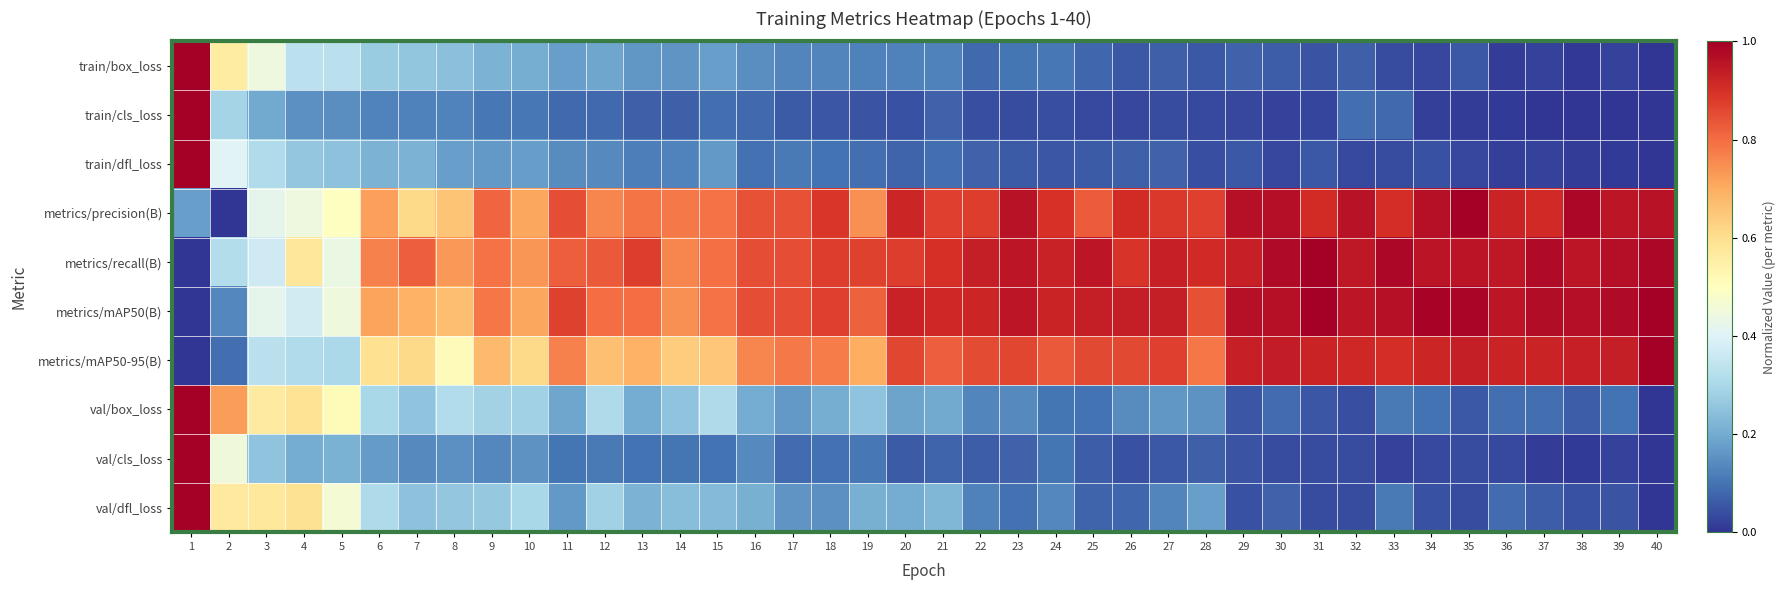

Reading left to right, list all the values displayed in this chart.

train/box_loss: 1=1.0	2=0.6	3=0.4	4=0.3	5=0.3	6=0.3	7=0.3	8=0.2	9=0.2	10=0.2	11=0.2	12=0.2	13=0.2	14=0.2	15=0.2	16=0.1	17=0.1	18=0.1	19=0.1	20=0.1	21=0.1	22=0.1	23=0.1	24=0.1	25=0.1	26=0.1	27=0.1	28=0.1	29=0.1	30=0.1	31=0.0	32=0.1	33=0.0	34=0.0	35=0.1	36=0.0	37=0.0	38=0.0	39=0.0	40=0.0
train/cls_loss: 1=1.0	2=0.3	3=0.2	4=0.2	5=0.1	6=0.1	7=0.1	8=0.1	9=0.1	10=0.1	11=0.1	12=0.1	13=0.1	14=0.1	15=0.1	16=0.1	17=0.1	18=0.1	19=0.0	20=0.0	21=0.1	22=0.0	23=0.0	24=0.0	25=0.0	26=0.0	27=0.0	28=0.0	29=0.0	30=0.0	31=0.0	32=0.1	33=0.1	34=0.0	35=0.0	36=0.0	37=0.0	38=0.0	39=0.0	40=0.0
train/dfl_loss: 1=1.0	2=0.4	3=0.3	4=0.3	5=0.2	6=0.2	7=0.2	8=0.2	9=0.2	10=0.2	11=0.1	12=0.1	13=0.1	14=0.1	15=0.2	16=0.1	17=0.1	18=0.1	19=0.1	20=0.1	21=0.1	22=0.1	23=0.1	24=0.1	25=0.1	26=0.1	27=0.1	28=0.0	29=0.1	30=0.0	31=0.1	32=0.0	33=0.0	34=0.0	35=0.0	36=0.0	37=0.0	38=0.0	39=0.0	40=0.0
metrics/precision(B): 1=0.2	2=0.0	3=0.4	4=0.4	5=0.5	6=0.7	7=0.6	8=0.7	9=0.8	10=0.7	11=0.8	12=0.8	13=0.8	14=0.8	15=0.8	16=0.8	17=0.8	18=0.9	19=0.7	20=0.9	21=0.9	22=0.9	23=1.0	24=0.9	25=0.8	26=0.9	27=0.9	28=0.9	29=1.0	30=1.0	31=0.9	32=1.0	33=0.9	34=1.0	35=1.0	36=0.9	37=0.9	38=1.0	39=1.0	40=1.0
metrics/recall(B): 1=0.0	2=0.3	3=0.4	4=0.6	5=0.4	6=0.8	7=0.8	8=0.7	9=0.8	10=0.7	11=0.8	12=0.8	13=0.9	14=0.8	15=0.8	16=0.8	17=0.8	18=0.9	19=0.9	20=0.9	21=0.9	22=0.9	23=0.9	24=0.9	25=1.0	26=0.9	27=0.9	28=0.9	29=0.9	30=1.0	31=1.0	32=0.9	33=1.0	34=1.0	35=1.0	36=0.9	37=1.0	38=1.0	39=1.0	40=1.0
metrics/mAP50(B): 1=0.0	2=0.1	3=0.4	4=0.4	5=0.4	6=0.7	7=0.7	8=0.7	9=0.8	10=0.7	11=0.9	12=0.8	13=0.8	14=0.7	15=0.8	16=0.8	17=0.9	18=0.9	19=0.8	20=0.9	21=0.9	22=0.9	23=1.0	24=0.9	25=0.9	26=0.9	27=0.9	28=0.8	29=1.0	30=1.0	31=1.0	32=1.0	33=1.0	34=1.0	35=1.0	36=0.9	37=1.0	38=1.0	39=1.0	40=1.0
metrics/mAP50-95(B): 1=0.0	2=0.1	3=0.3	4=0.3	5=0.3	6=0.6	7=0.6	8=0.5	9=0.7	10=0.6	11=0.8	12=0.7	13=0.7	14=0.6	15=0.7	16=0.8	17=0.8	18=0.8	19=0.7	20=0.9	21=0.8	22=0.9	23=0.9	24=0.8	25=0.9	26=0.9	27=0.9	28=0.8	29=0.9	30=0.9	31=0.9	32=0.9	33=0.9	34=0.9	35=0.9	36=0.9	37=0.9	38=0.9	39=0.9	40=1.0
val/box_loss: 1=1.0	2=0.7	3=0.6	4=0.6	5=0.5	6=0.3	7=0.3	8=0.3	9=0.3	10=0.3	11=0.2	12=0.3	13=0.2	14=0.3	15=0.3	16=0.2	17=0.2	18=0.2	19=0.3	20=0.2	21=0.2	22=0.1	23=0.1	24=0.1	25=0.1	26=0.1	27=0.2	28=0.2	29=0.1	30=0.1	31=0.1	32=0.0	33=0.1	34=0.1	35=0.1	36=0.1	37=0.1	38=0.1	39=0.1	40=0.0
val/cls_loss: 1=1.0	2=0.5	3=0.3	4=0.2	5=0.2	6=0.2	7=0.1	8=0.2	9=0.1	10=0.2	11=0.1	12=0.1	13=0.1	14=0.1	15=0.1	16=0.1	17=0.1	18=0.1	19=0.1	20=0.1	21=0.1	22=0.1	23=0.1	24=0.1	25=0.1	26=0.0	27=0.1	28=0.1	29=0.1	30=0.0	31=0.0	32=0.0	33=0.0	34=0.0	35=0.0	36=0.0	37=0.0	38=0.0	39=0.0	40=0.0
val/dfl_loss: 1=1.0	2=0.6	3=0.6	4=0.6	5=0.5	6=0.3	7=0.2	8=0.3	9=0.3	10=0.3	11=0.2	12=0.3	13=0.2	14=0.2	15=0.2	16=0.2	17=0.2	18=0.1	19=0.2	20=0.2	21=0.2	22=0.1	23=0.1	24=0.1	25=0.1	26=0.1	27=0.1	28=0.2	29=0.0	30=0.1	31=0.0	32=0.0	33=0.1	34=0.0	35=0.0	36=0.1	37=0.1	38=0.0	39=0.1	40=0.0